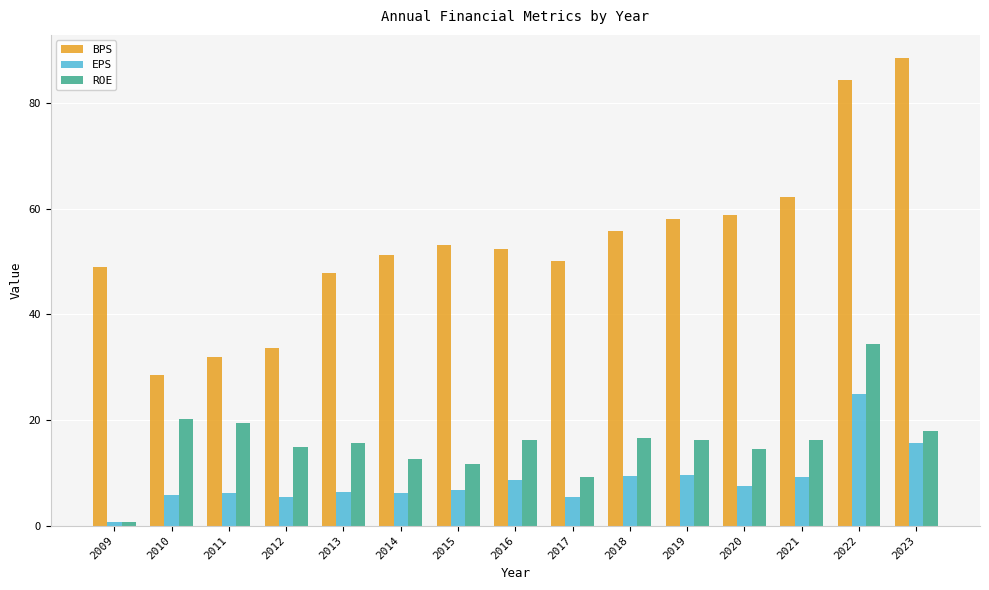

What is the maximum value for ROE?

34.3